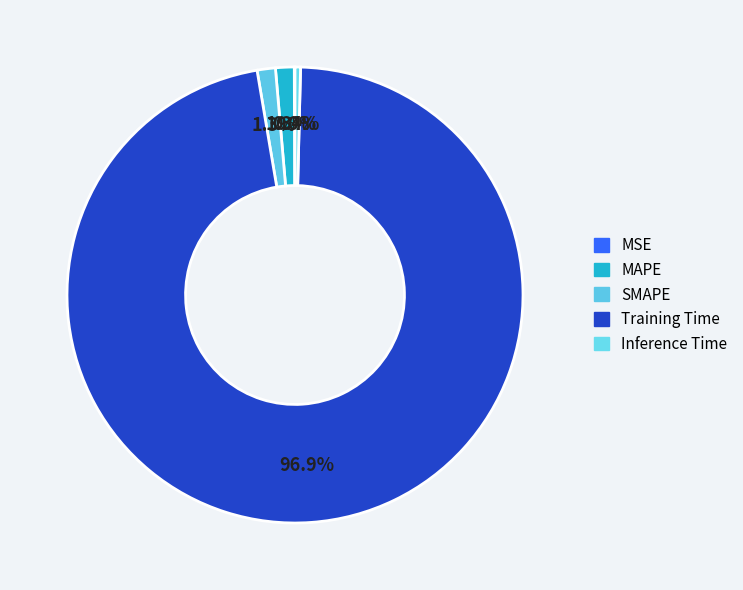

What is the total percentage of SMAPE and MSE?

1.3%